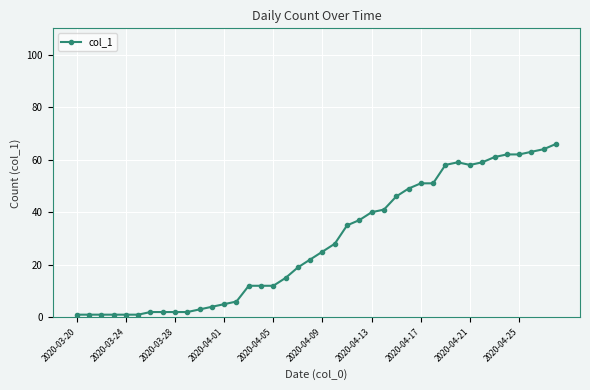

What is the sum of all values?

1139